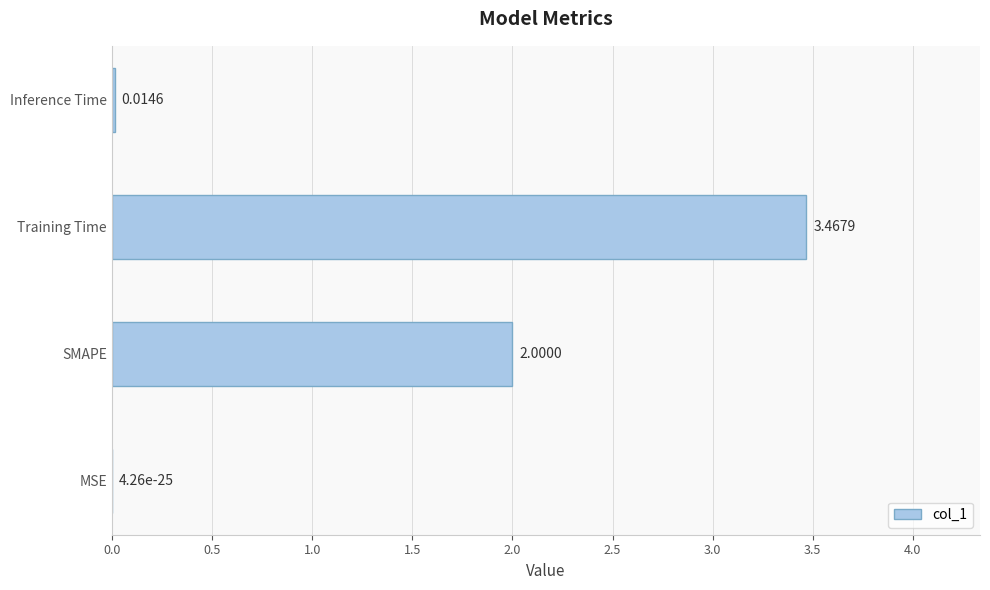

Between SMAPE and MSE, which is larger?

SMAPE